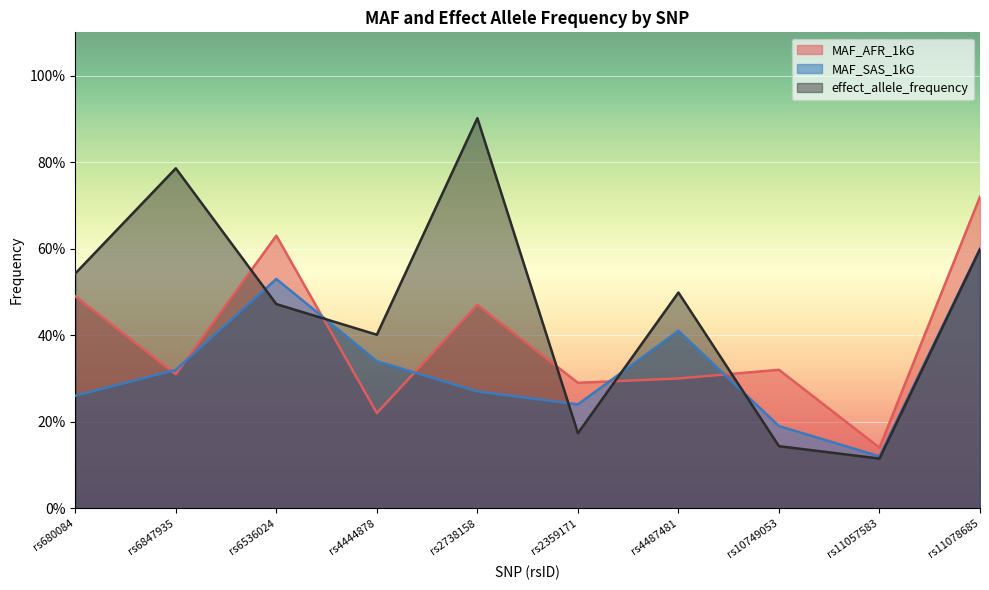

Where is the first local minimum for MAF_SAS_1kG?

rs2359171